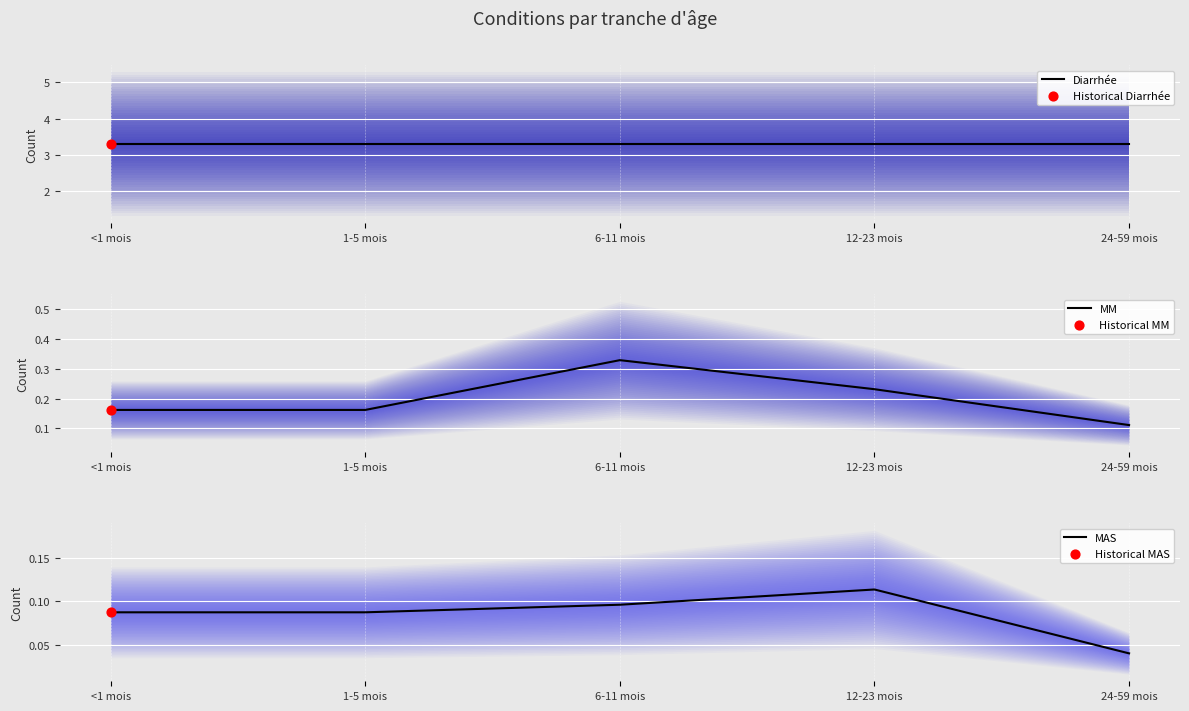

What is the total value across all series at 1-5 mois?

3.5